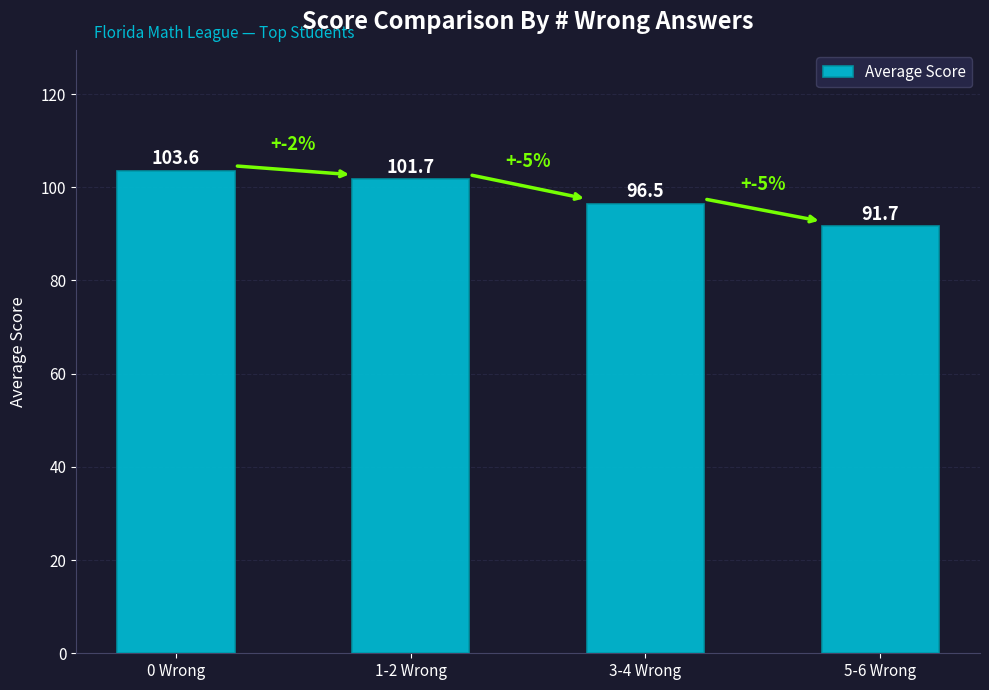

What is the average value?

98.4